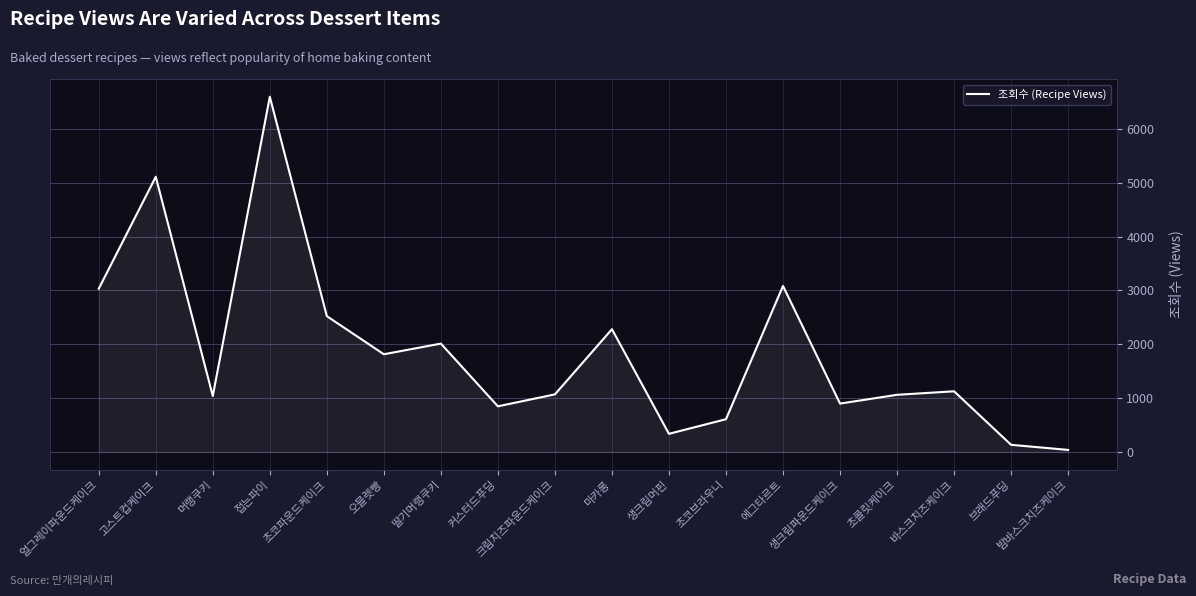

What is the difference between the maximum and minimum values?

6560